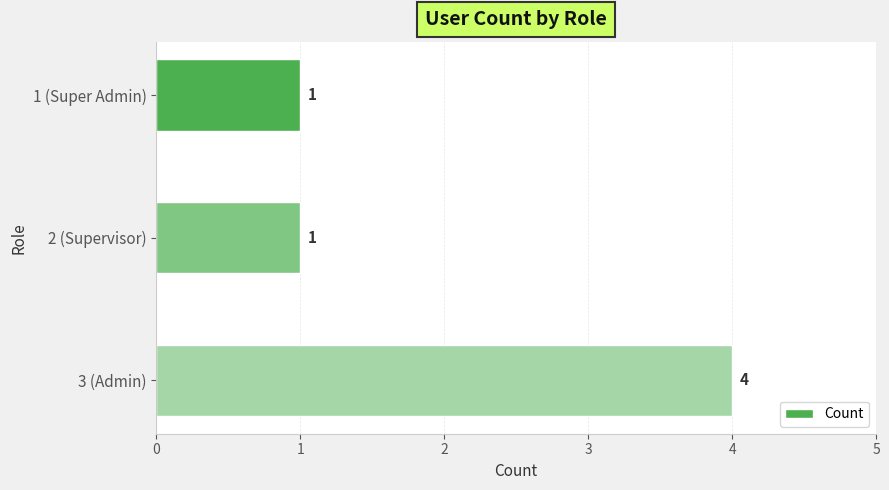

What is the sum of all values?

6